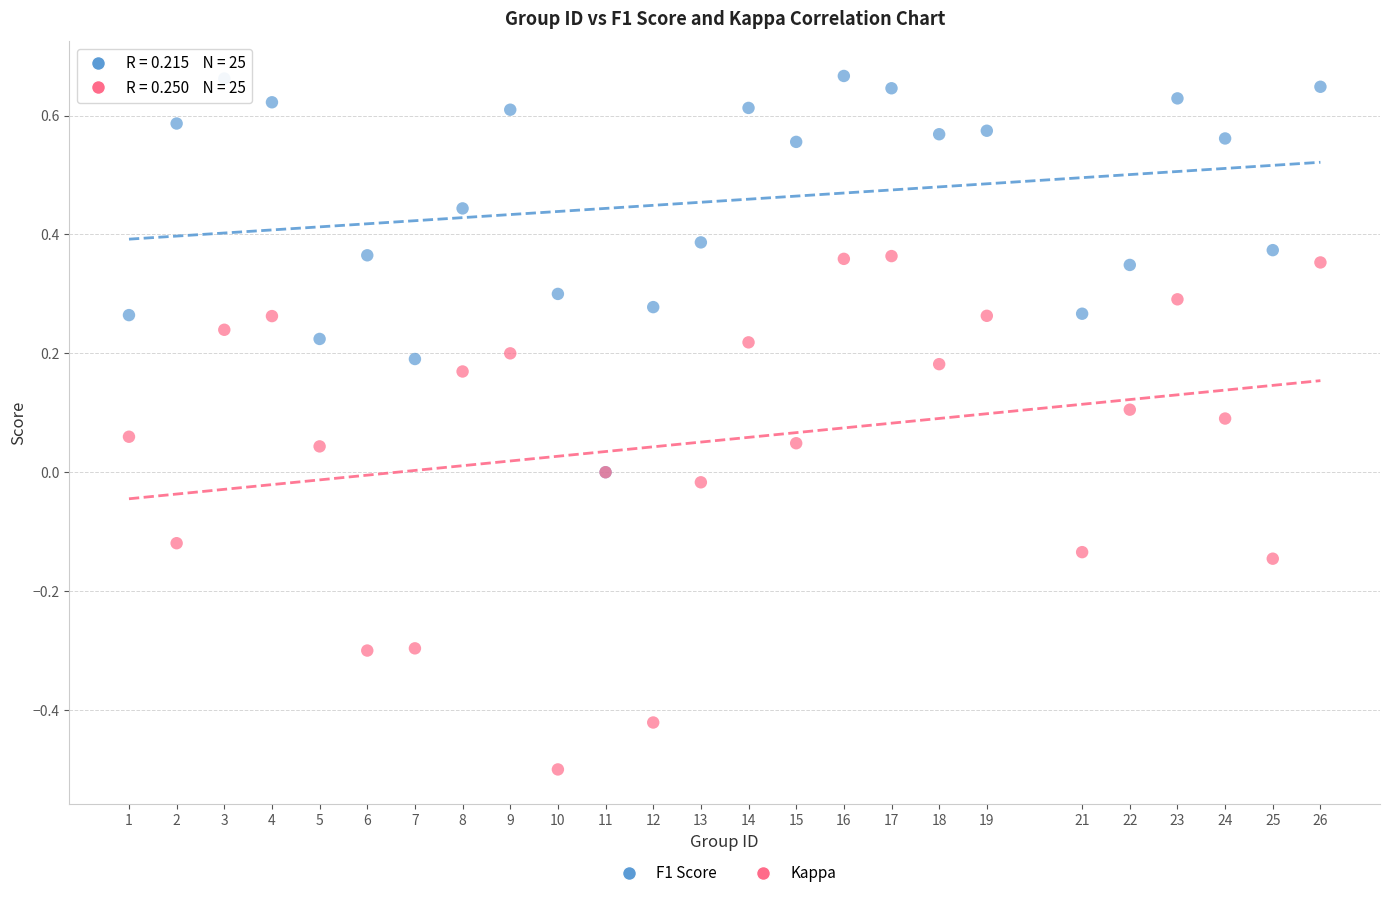

Which series reaches the minimum Y coordinate?

Kappa